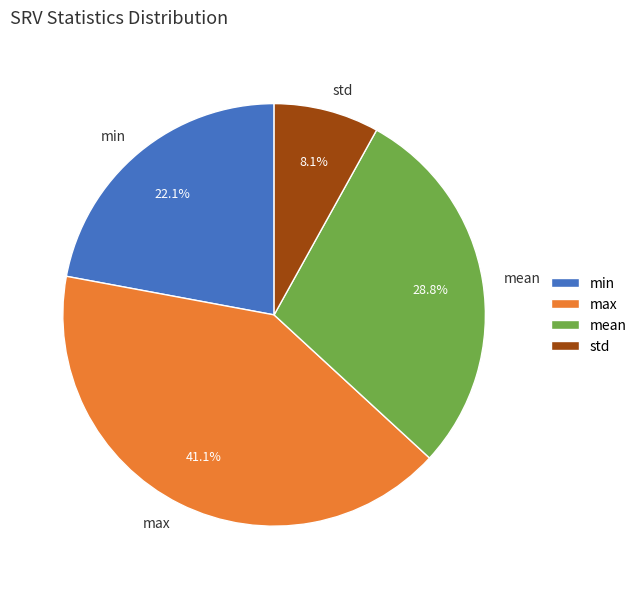

How many segments does this pie chart have?

4